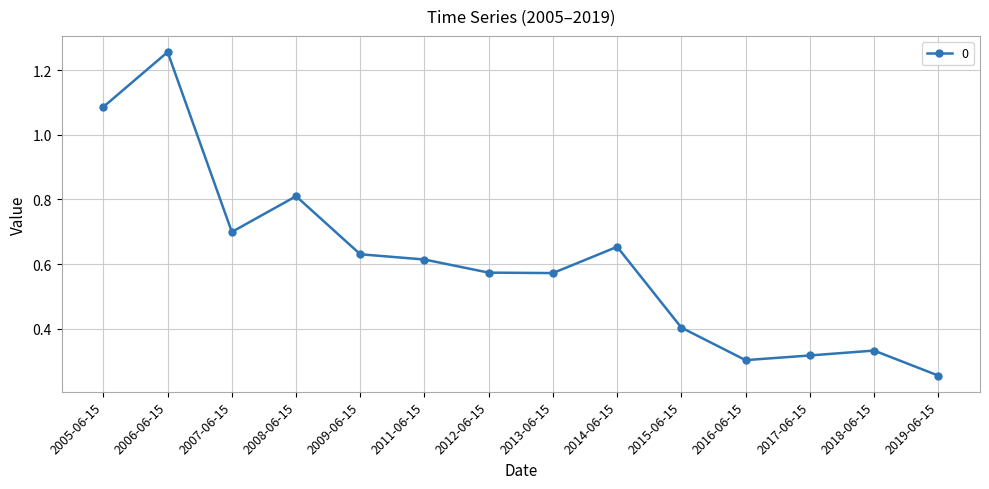

Which label corresponds to the smallest value in the chart?

2019-06-15